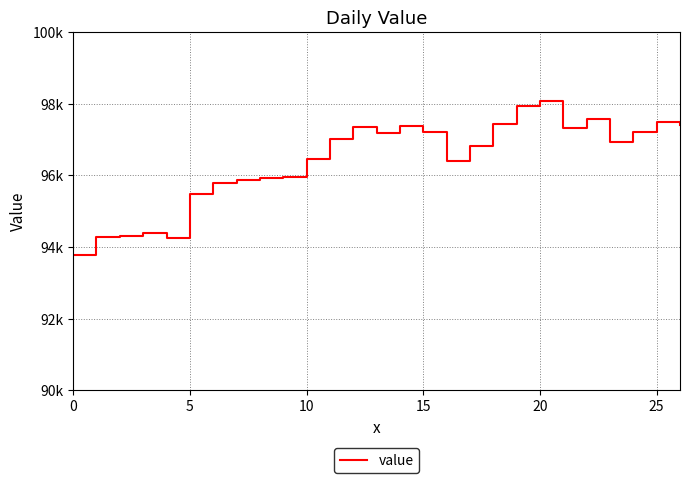

Which category has the highest value across all series?

20